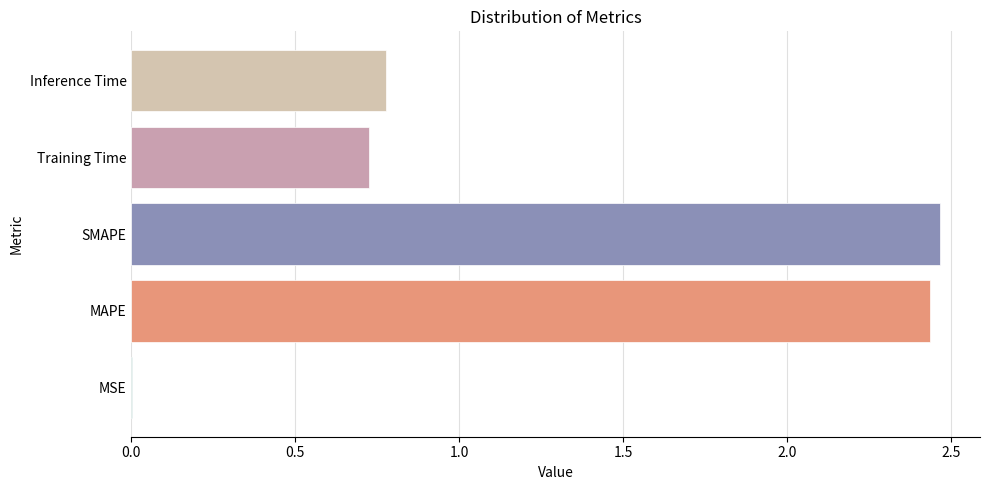

What is the change in value from MAPE to Training Time?

-1.7